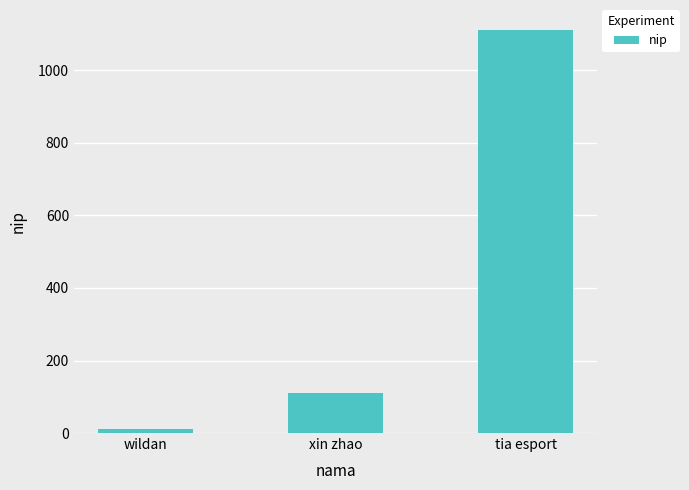

What value does the data have at xin zhao?

111